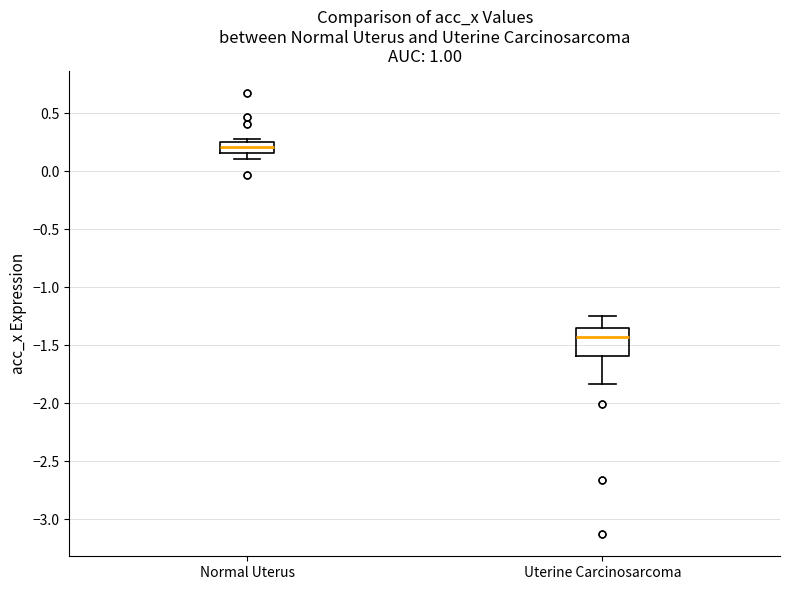

Reading left to right, read every box against the y-axis: the position of its median line, the range the box covers, and the ends of its whiskers. The values are not printed on the chart, so give them approximately, as read against the axis.

Normal Uterus: median 0.20, box 0.15 to 0.25, whiskers 0.10 to 0.30
Uterine Carcinosarcoma: median -1.45, box -1.60 to -1.35, whiskers -1.85 to -1.25